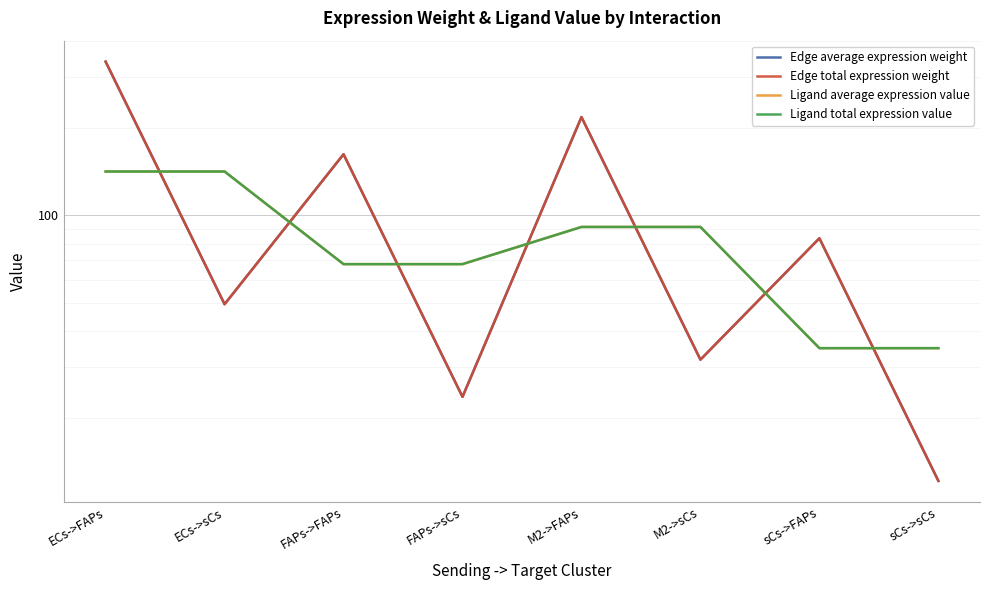

At which category is the sum across all series the highest?

ECs->FAPs